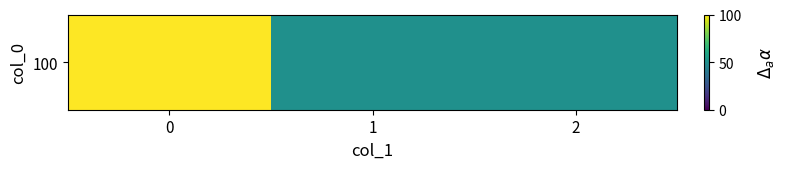

What is the sum of all values?

200